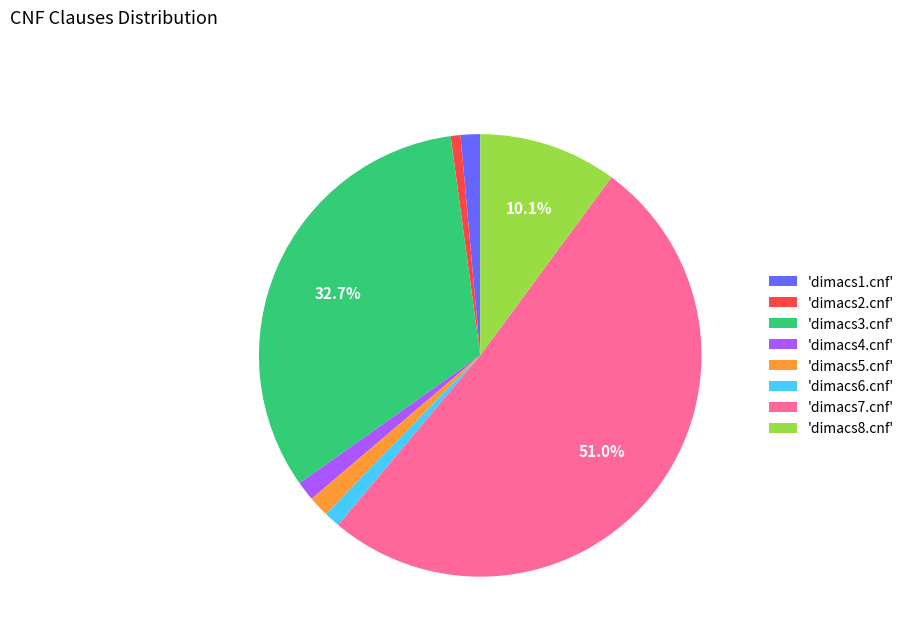

How many slices are in this pie chart?

8